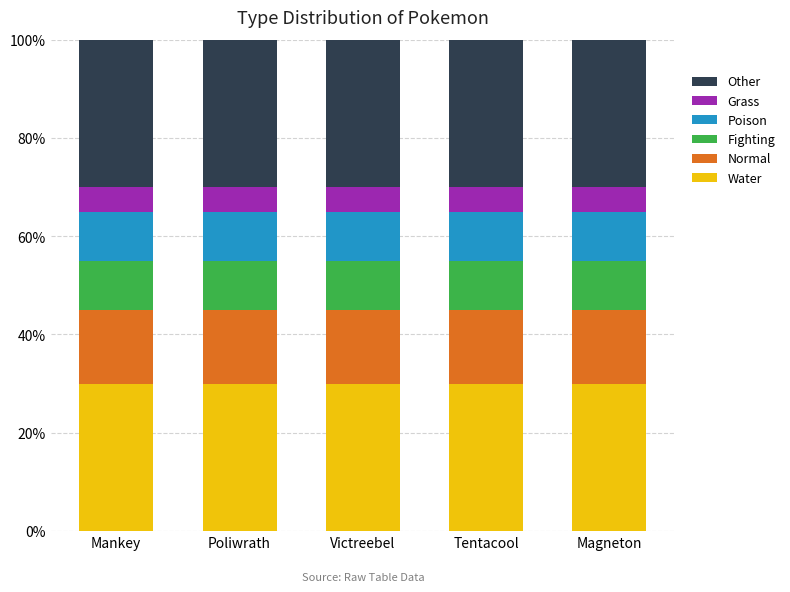

What is the maximum value for Water?

30